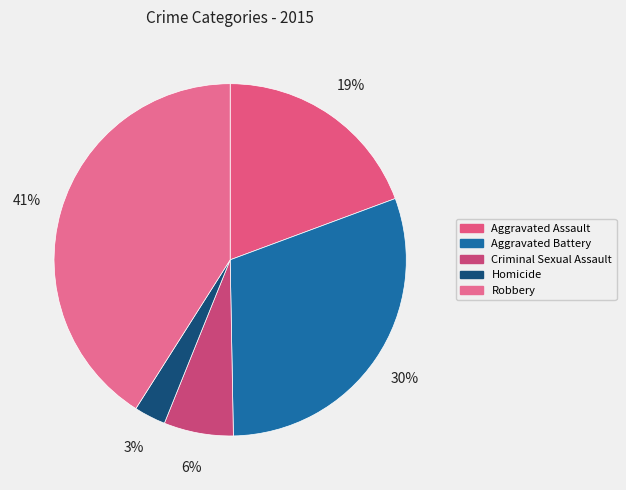

How many segments does this pie chart have?

5